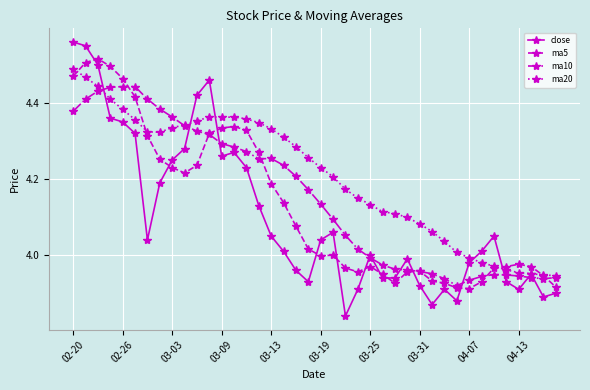

Which series has the largest total across all categories?

ma20